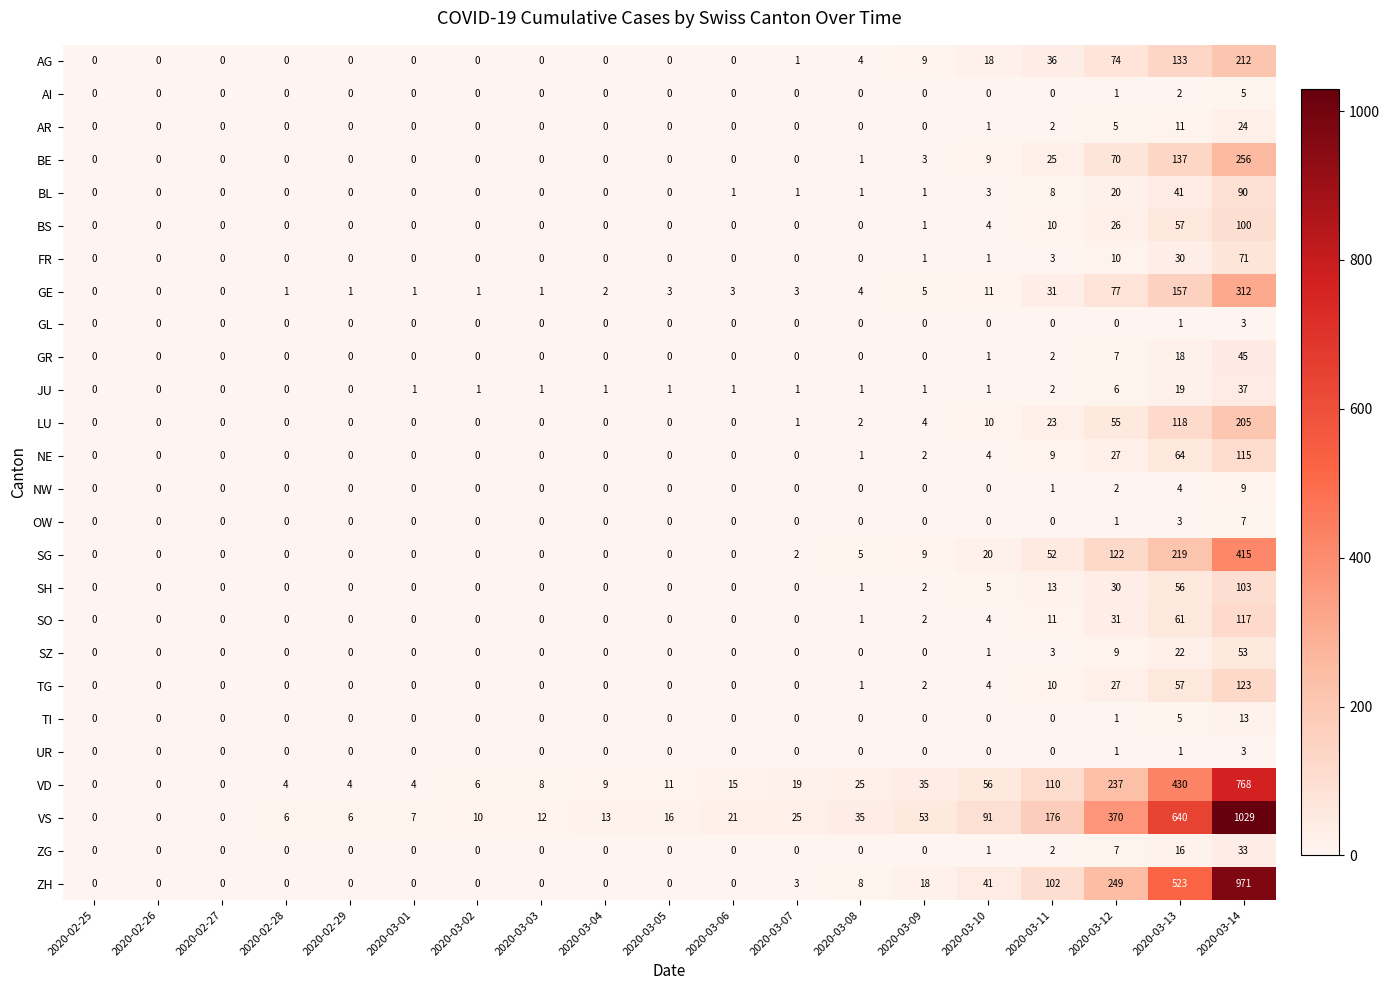

Is the value of BS at 2020-02-26 greater than the value of AR at 2020-03-14?

No